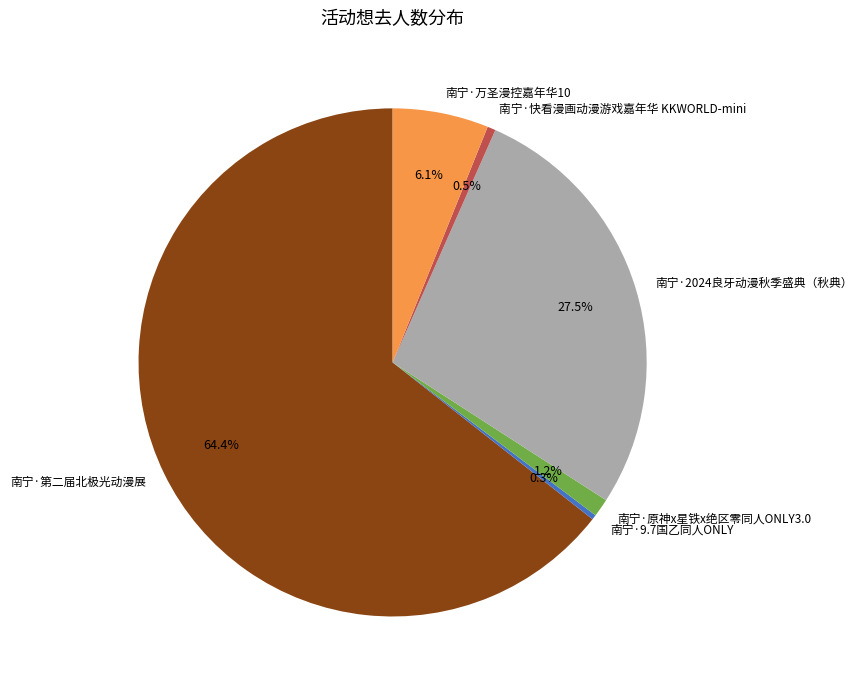

Do 南宁·2024良牙动漫秋季盛典（秋典） and 南宁·万圣漫控嘉年华10 together represent more than half of the pie?

No